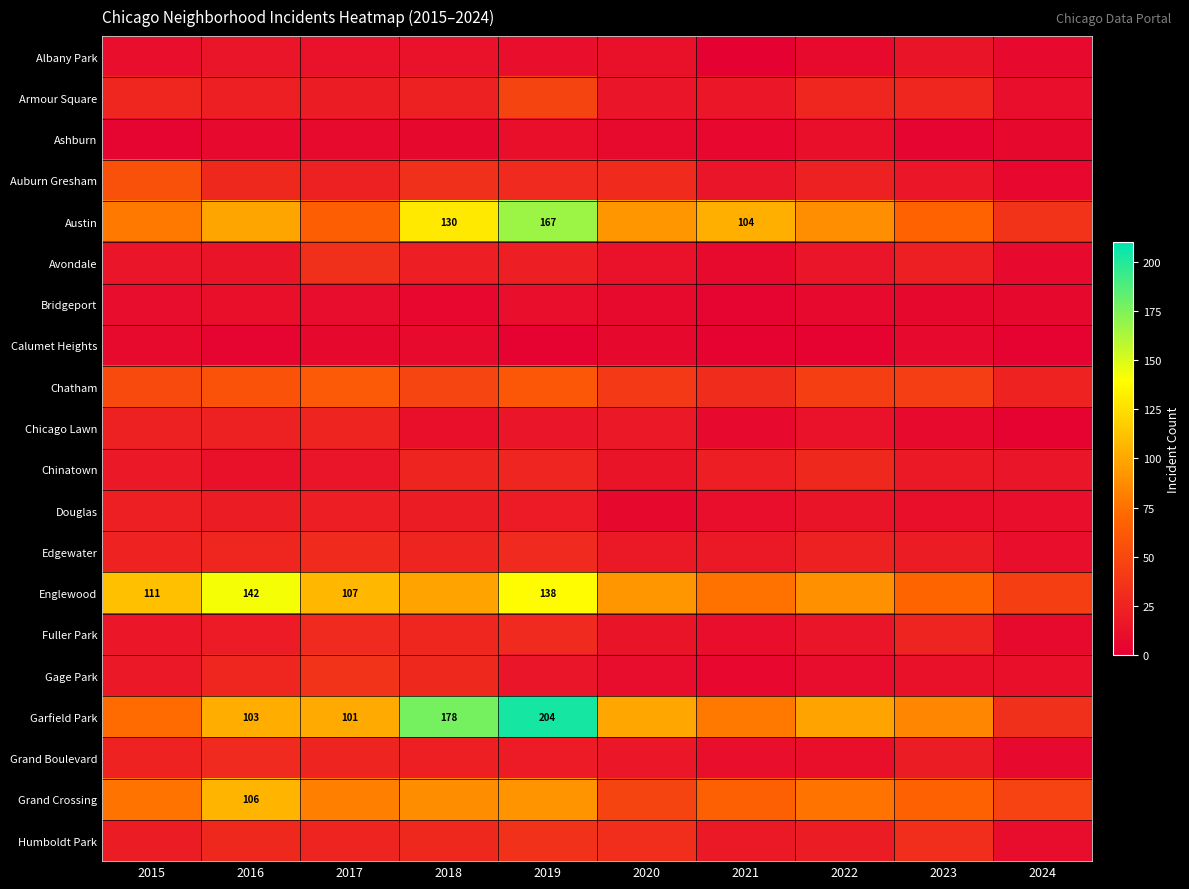

What is the difference between the Garfield Park values at 2016 and 2018?

75